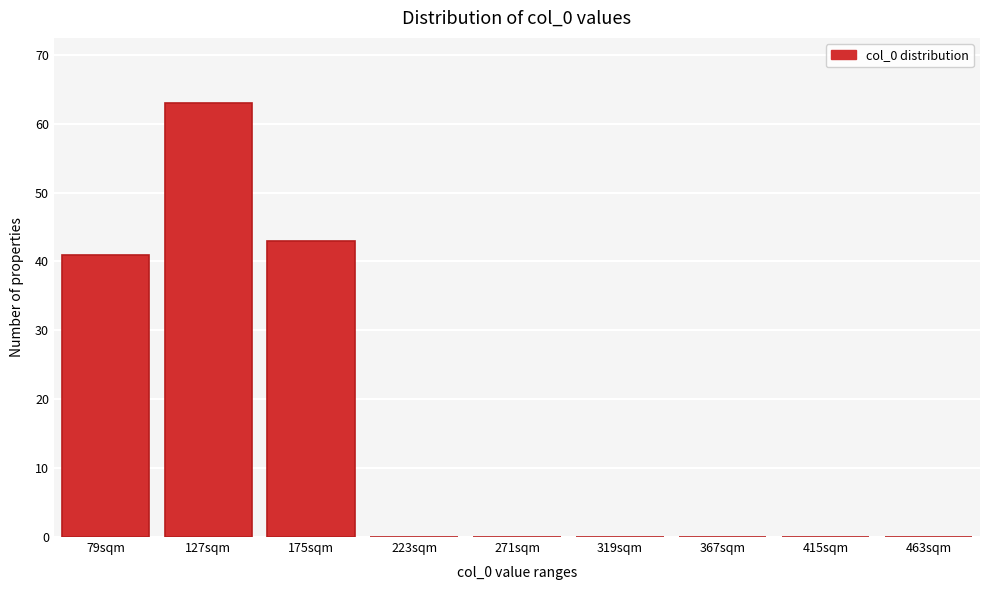

Reading left to right, list all the values displayed in this chart.

79sqm=41	127sqm=63	175sqm=43	223sqm=0	271sqm=0	319sqm=0	367sqm=0	415sqm=0	463sqm=0